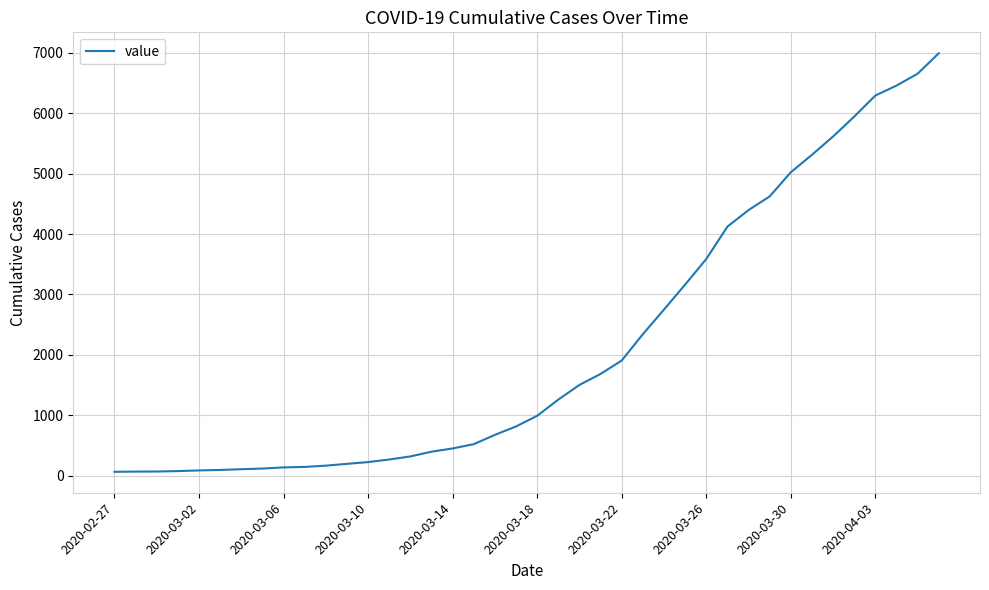

What is the difference between the maximum and minimum values?

6930